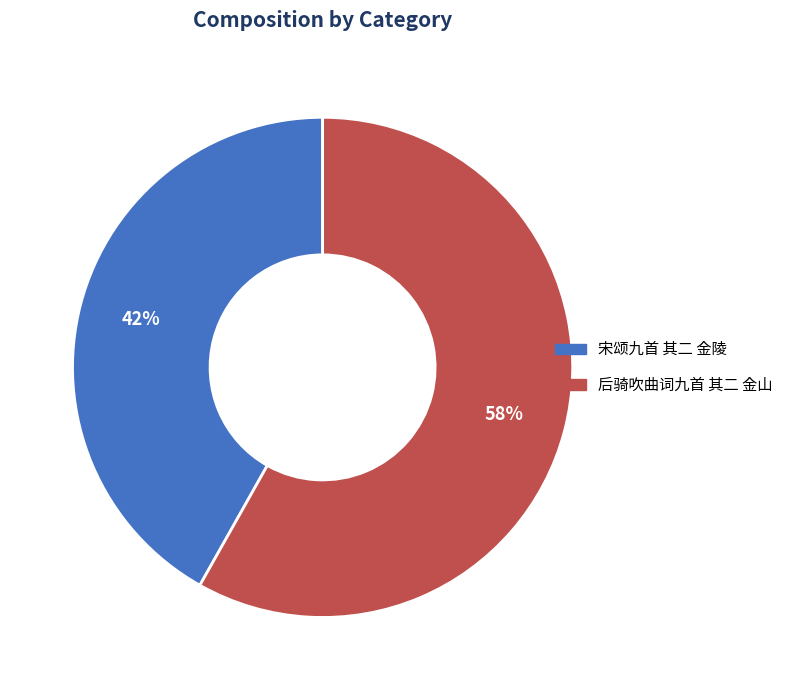

What is the majority slice?

后骑吹曲词九首 其二 金山